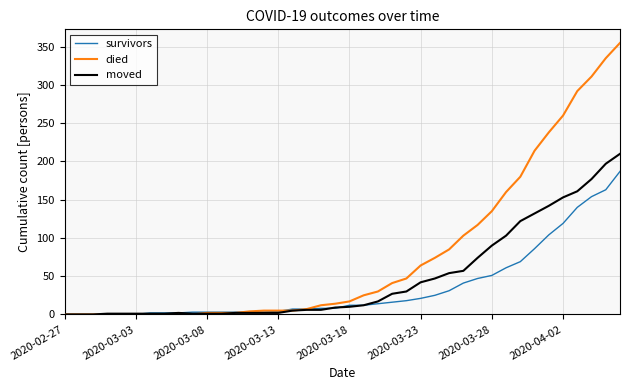

Which series has the widest spread of values?

died